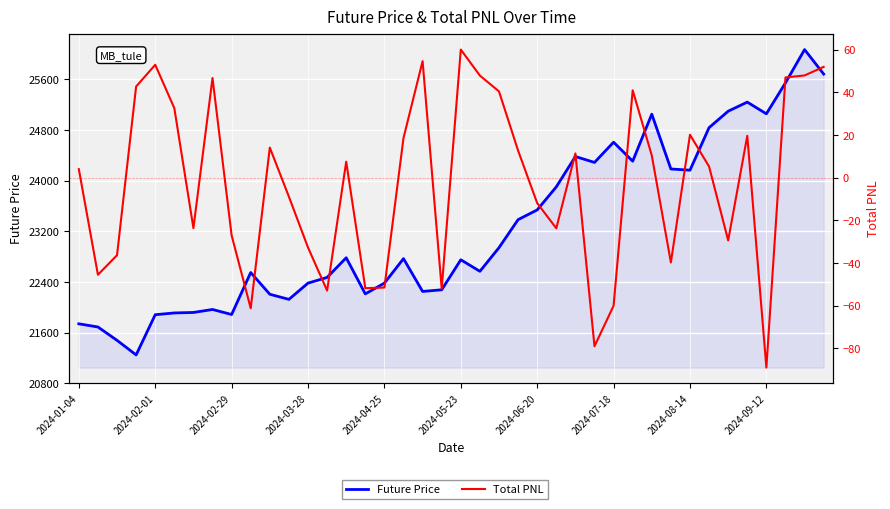

True or false: Future Price has a value of 12698.2 at 2024-03-28.

False